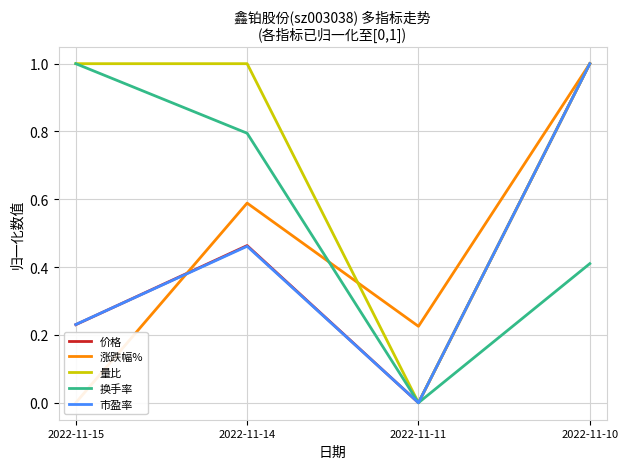

Which series has the largest range (max minus min)?

价格